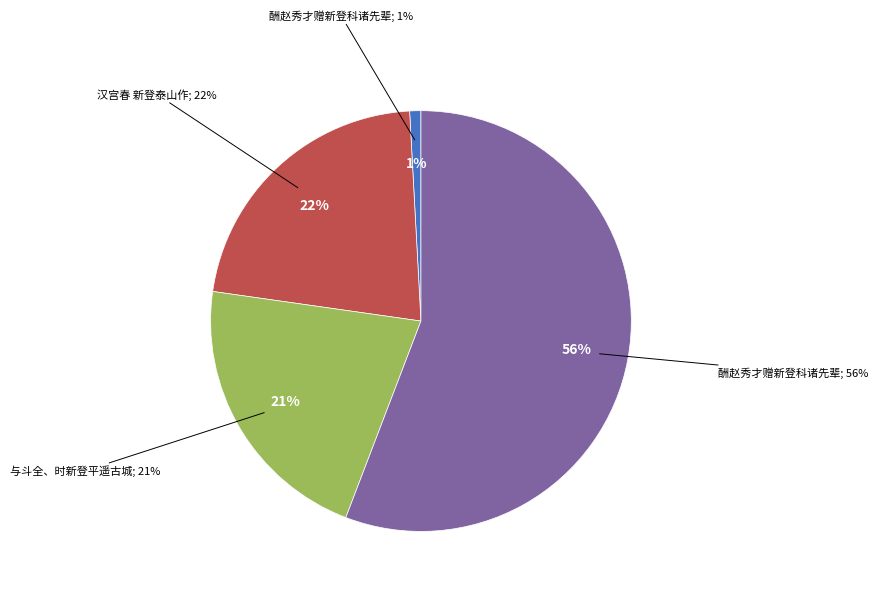

How many segments does this pie chart have?

4